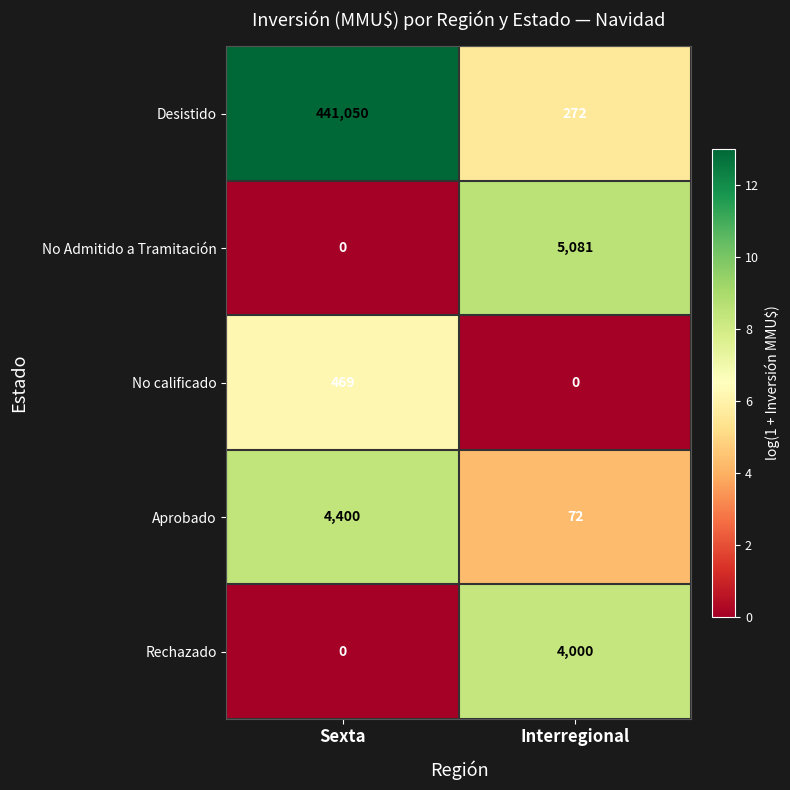

What is the sum of all No calificado values?

469